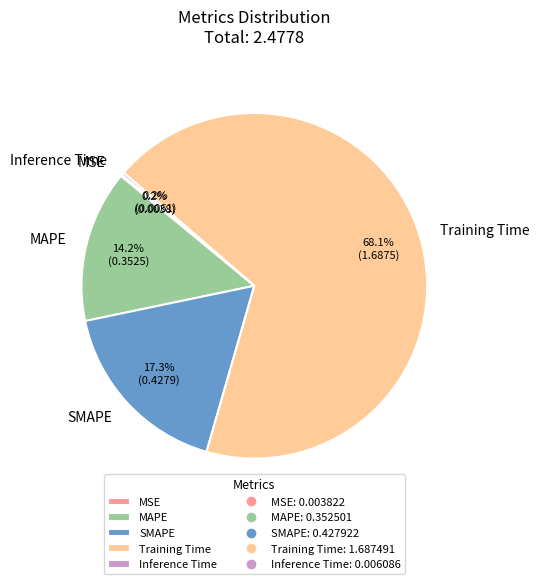

Do Training Time and SMAPE together represent more than half of the pie?

Yes